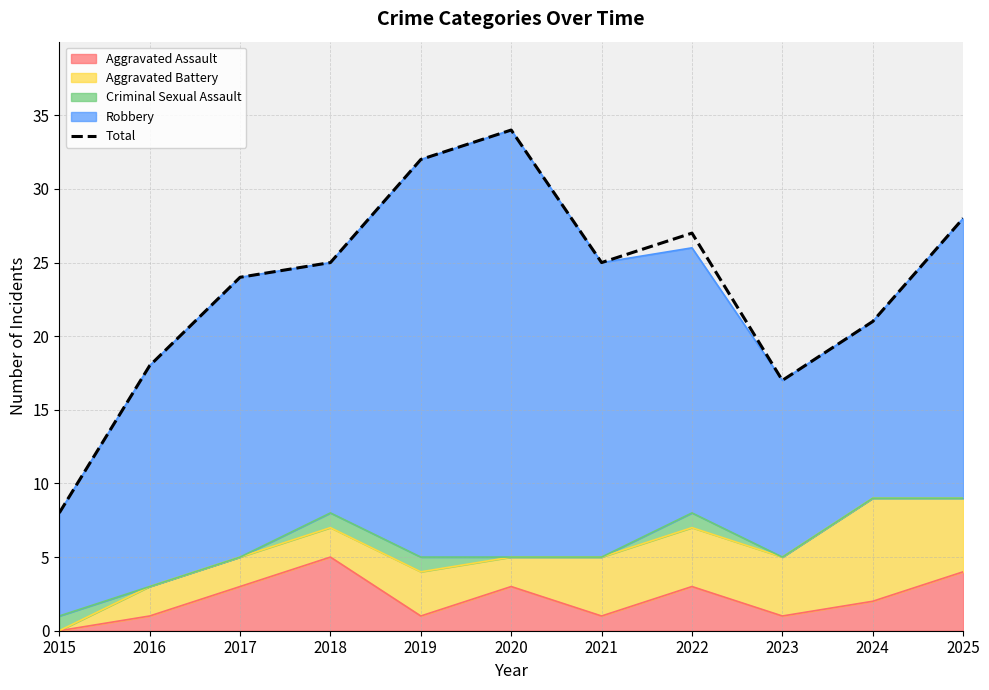

True or false: the data shows 18 at 2016.

True